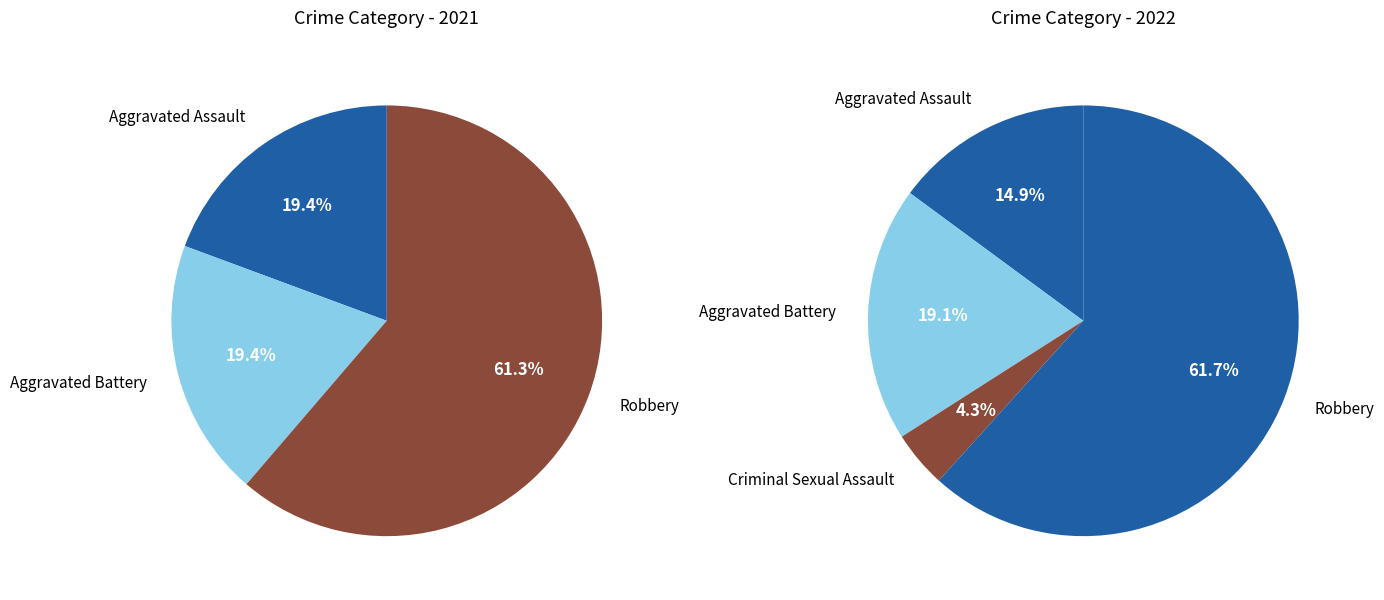

Is the sum of Homicide and Criminal Sexual Assault greater than half?

No